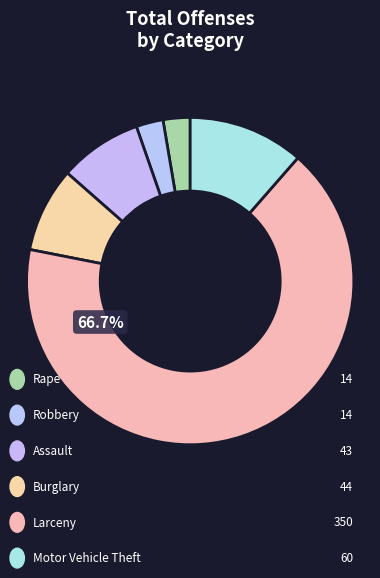

How many slices are in this pie chart?

6